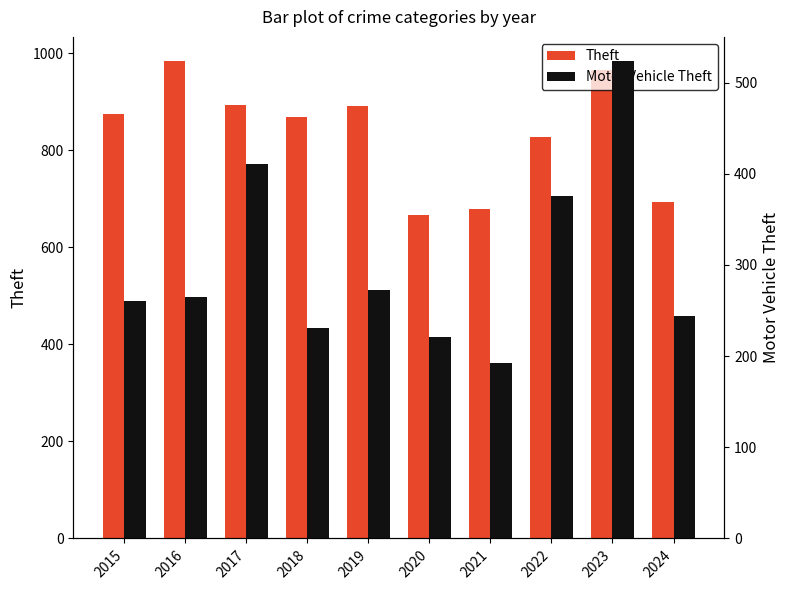

What is the spread (max minus min) of values at 2020?

445